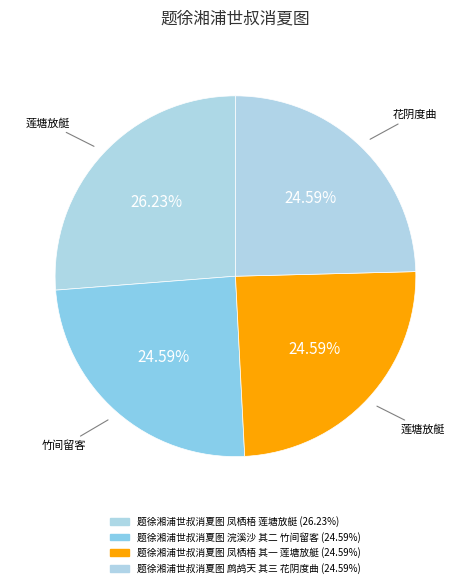

Is there any slice that represents more than half of the pie?

No